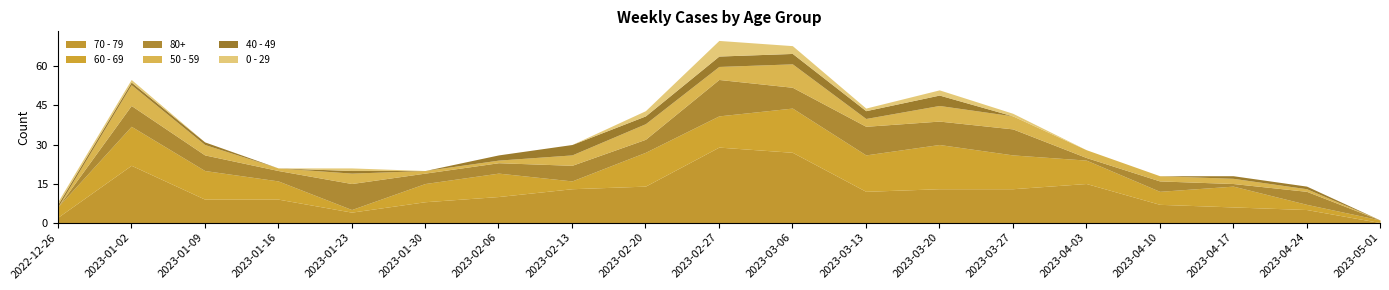

True or false: 60 - 69 has a value of 4 at 2022-12-26.

True